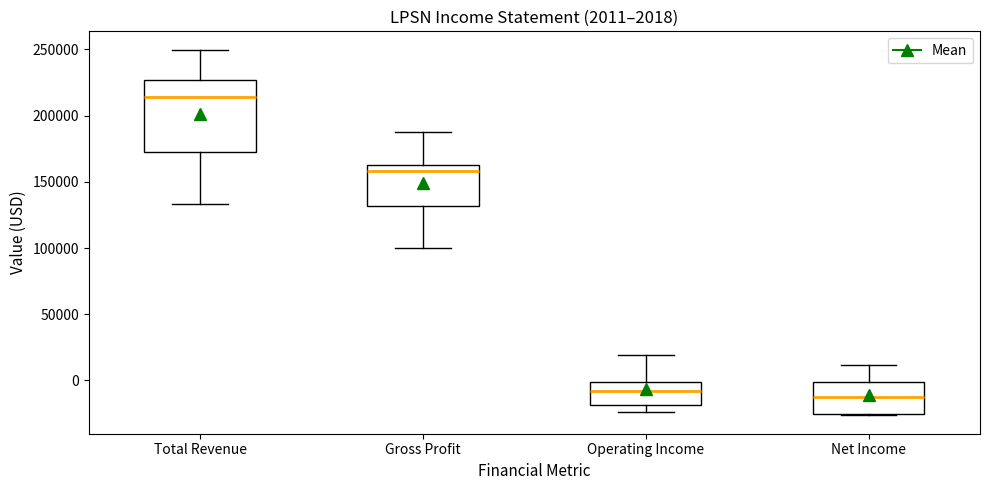

Which box's median line is the highest?

Total Revenue